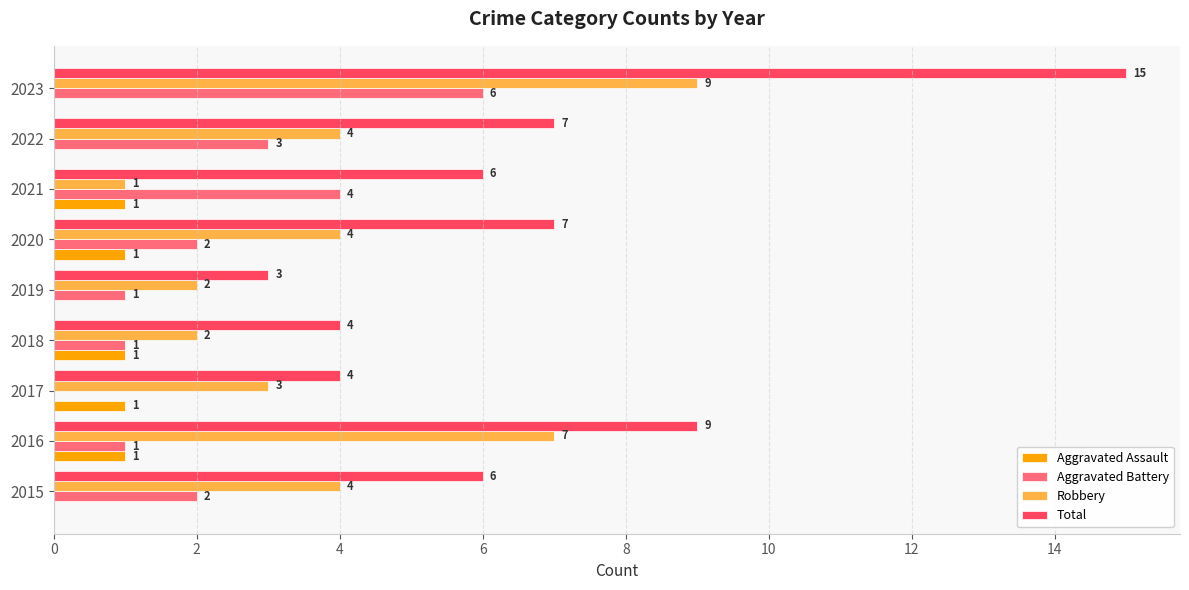

What is the sum of the Total values at 2018 and 2015?

10